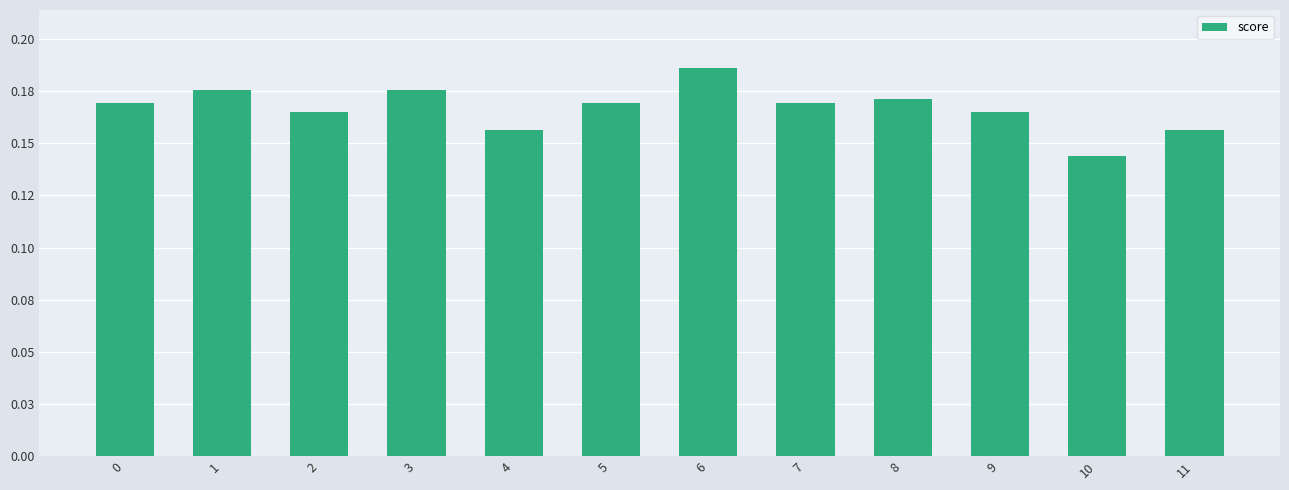

Reading left to right, list all the values displayed in this chart.

0.2	0.2	0.2	0.2	0.2	0.2	0.2	0.2	0.2	0.2	0.1	0.2